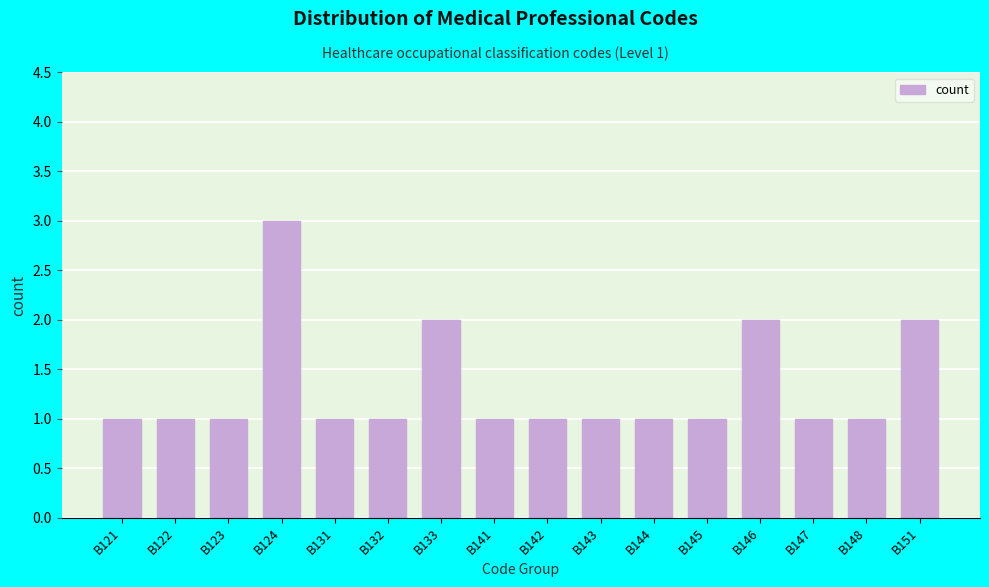

Reading left to right, transcribe all the data shown in this chart.

B121=1	B122=1	B123=1	B124=3	B131=1	B132=1	B133=2	B141=1	B142=1	B143=1	B144=1	B145=1	B146=2	B147=1	B148=1	B151=2